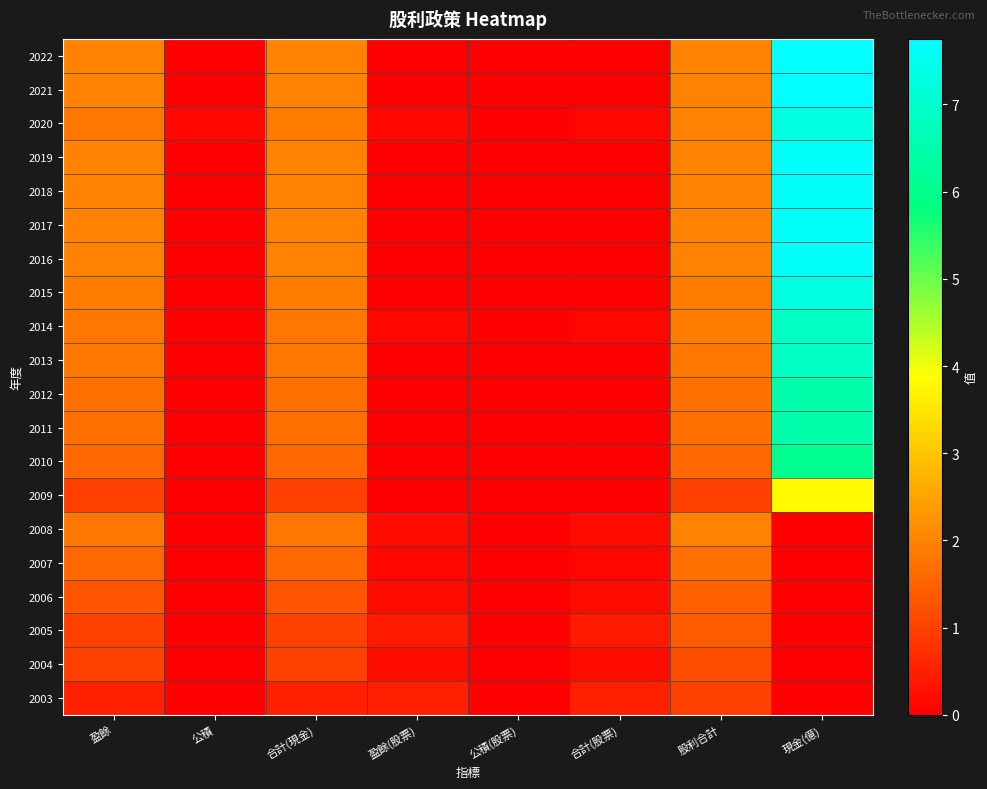

Which label corresponds to the largest value in the chart?

現金(億)